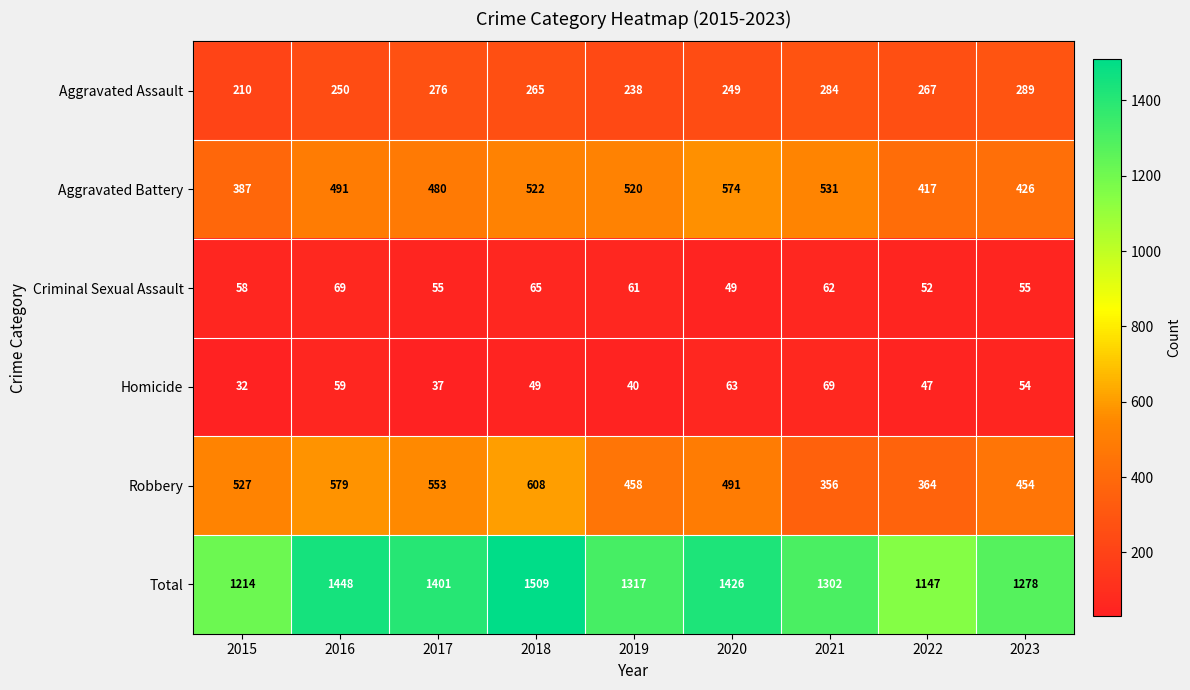

What is the sum of all Total values?

12042